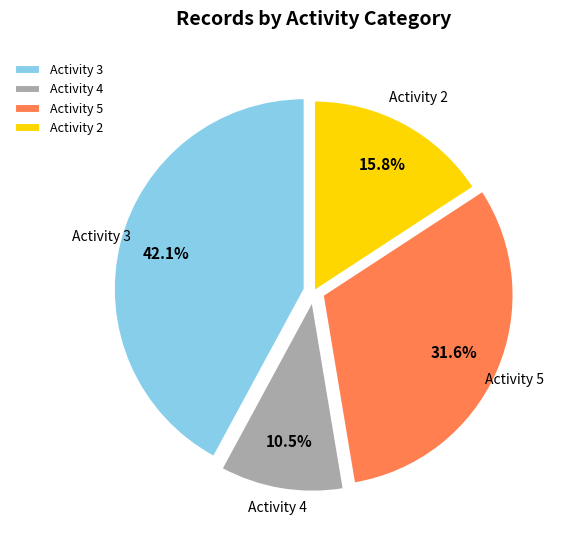

Between Activity 4 and Activity 3, which is larger?

Activity 3